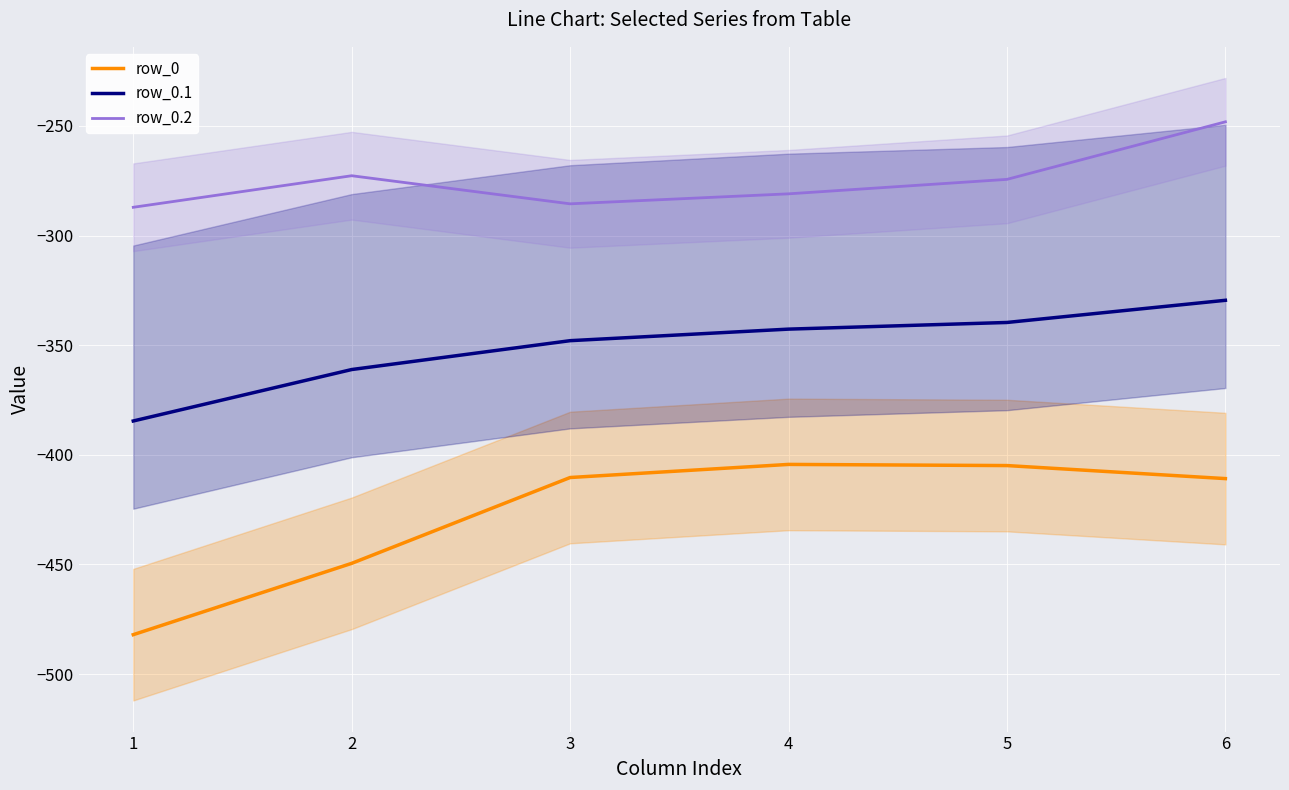

Reading left to right, transcribe all the data shown in this chart.

row_0: -482.0	-449.5	-410.3	-404.4	-404.9	-410.8
row_0.1: -384.6	-361.1	-347.9	-342.7	-339.6	-329.5
row_0.2: -287.1	-272.7	-285.5	-281.0	-274.4	-248.1